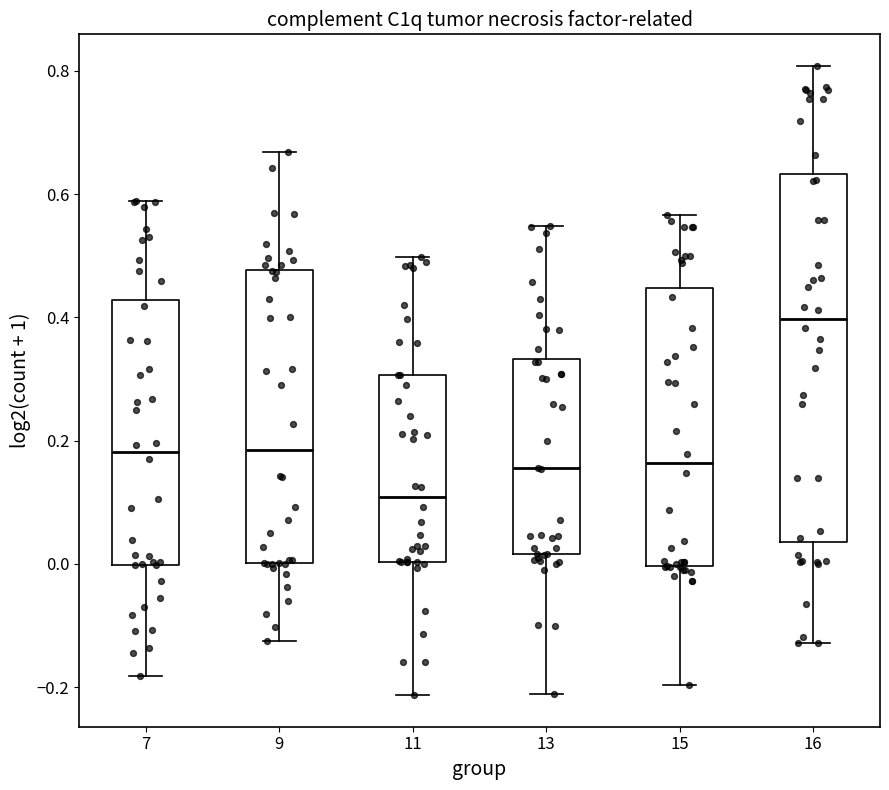

Where does the median line of the box at x = 11 sit on the y-axis? The values are not printed on the chart, so give them approximately, as read against the axis.

0.10